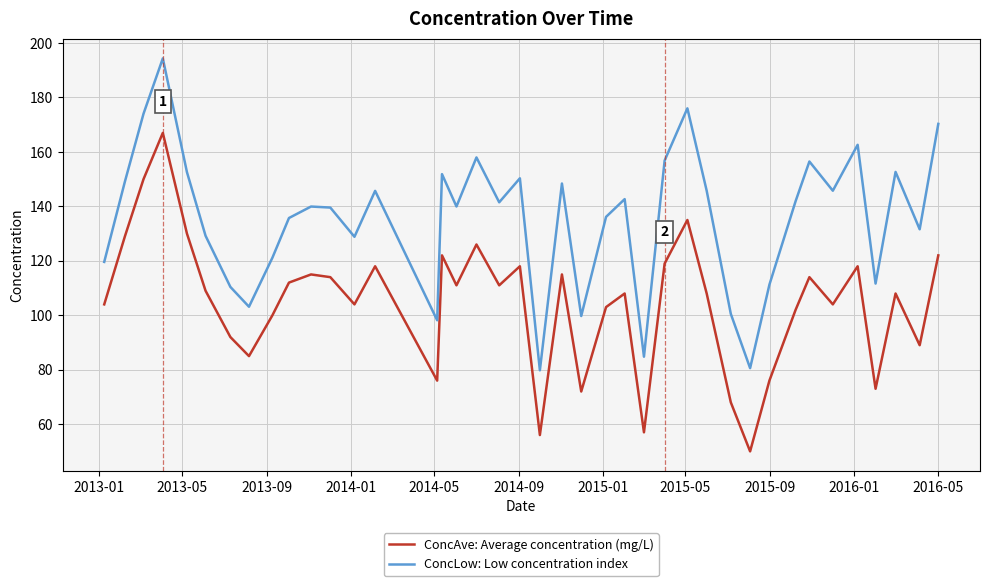

What is the difference between the second highest and second lowest values in the ConcLow: Low concentration index series?

95.4